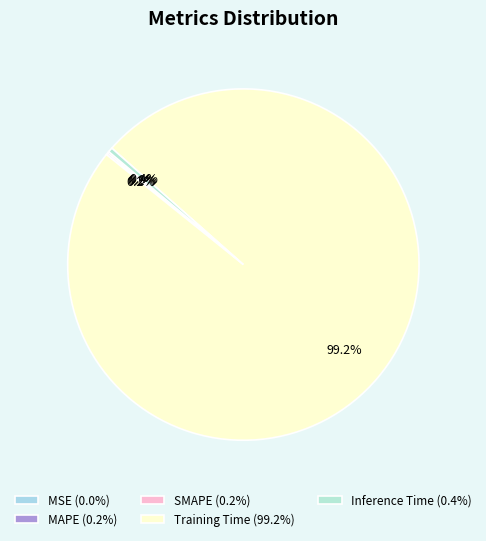

Is it true that Inference Time is 0% of the pie?

True